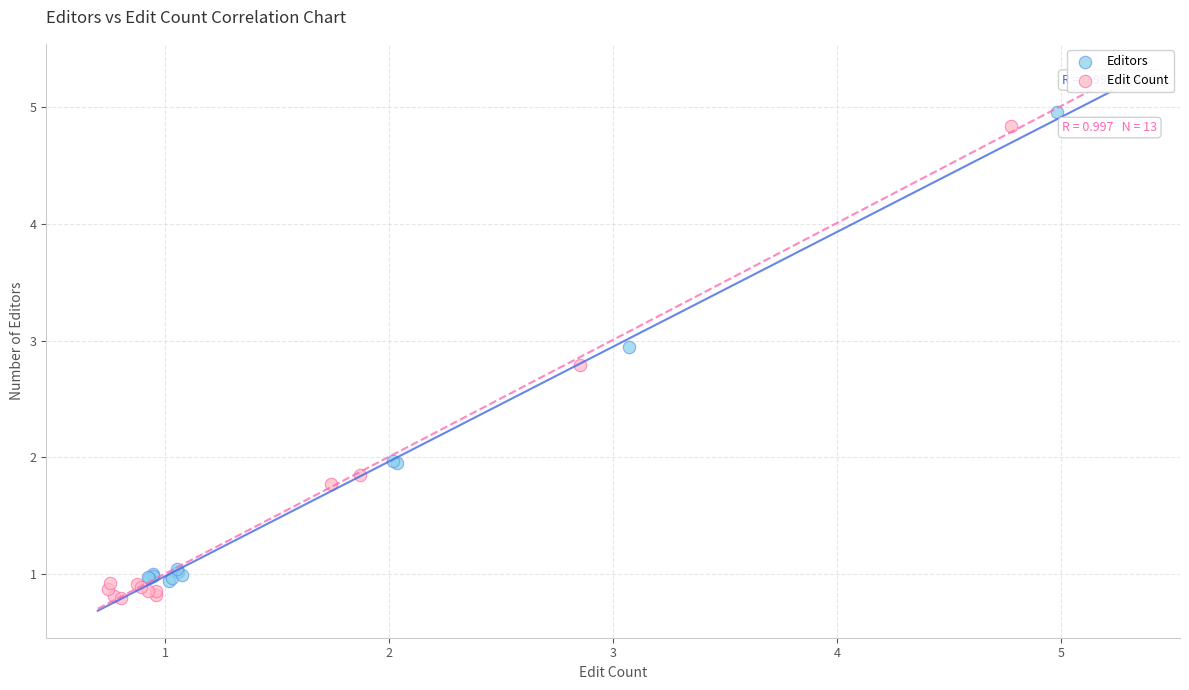

What are all the series names shown in the legend?

Editors, Edit Count